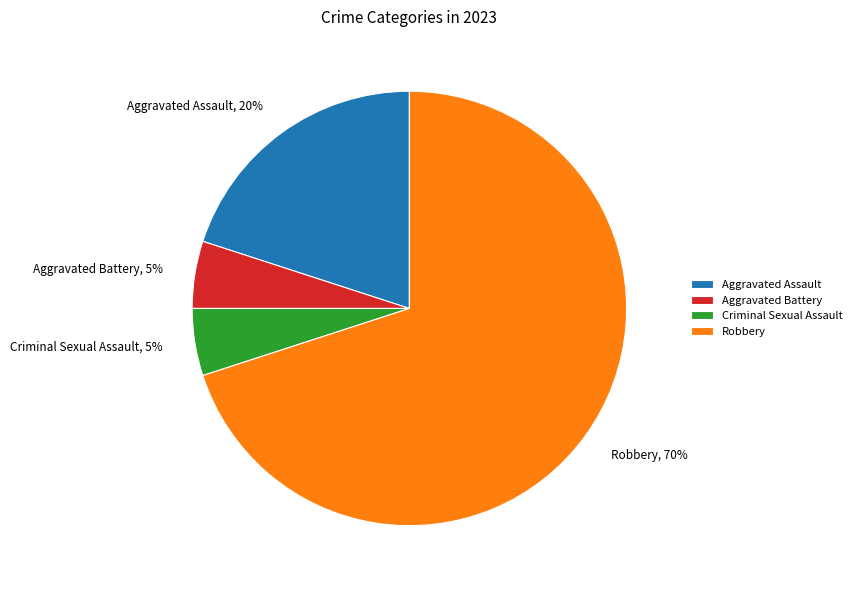

Which slice is the largest?

Robbery